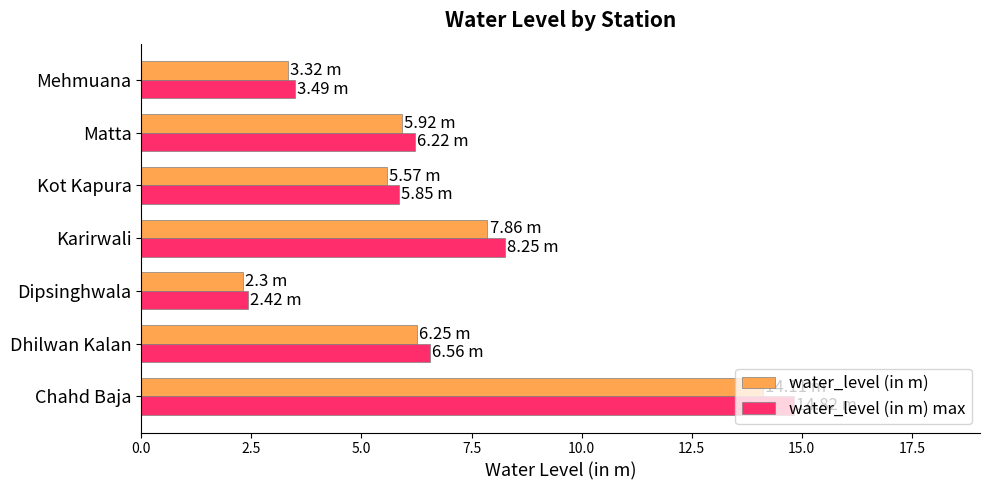

What is the minimum value shown in the chart?

2.3